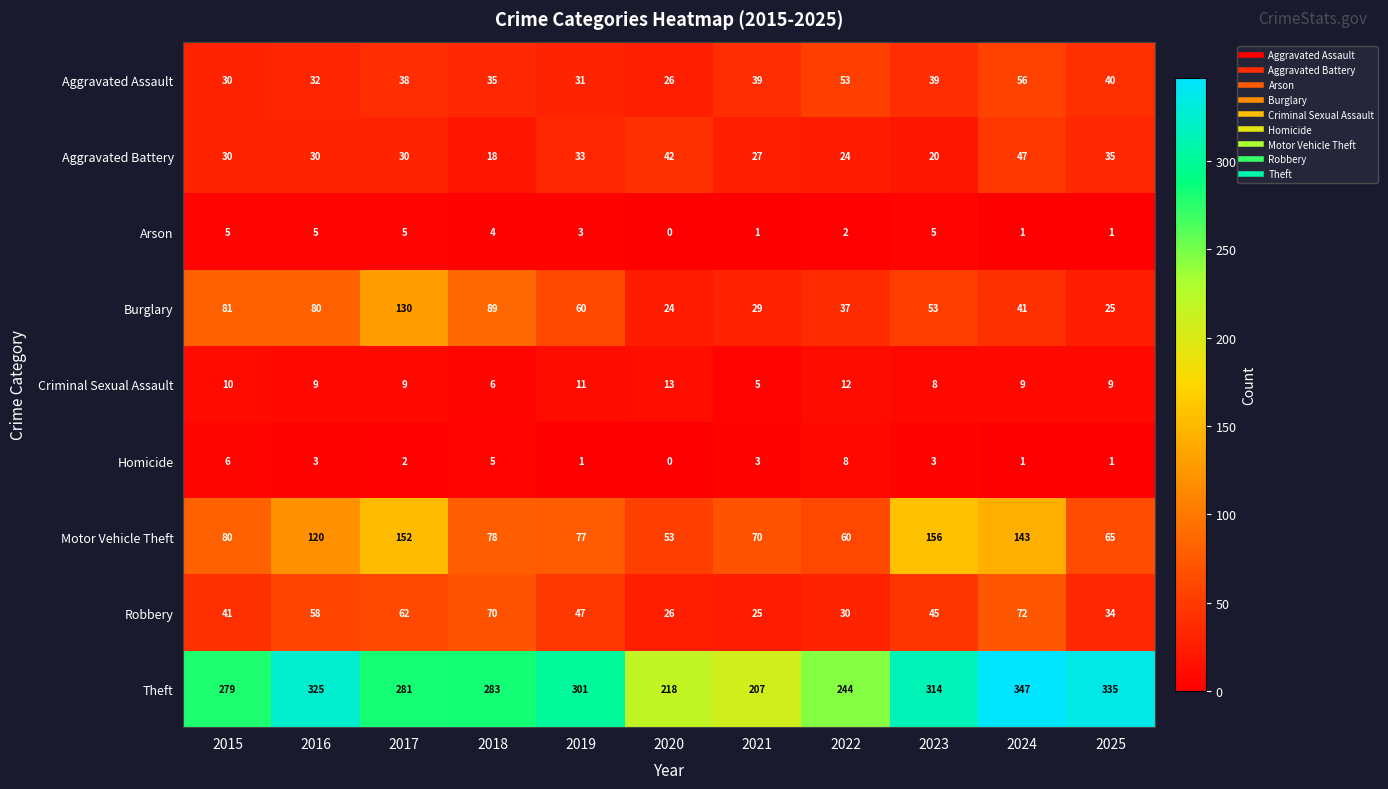

Which series changed the most between 2018 and 2024?

Motor Vehicle Theft